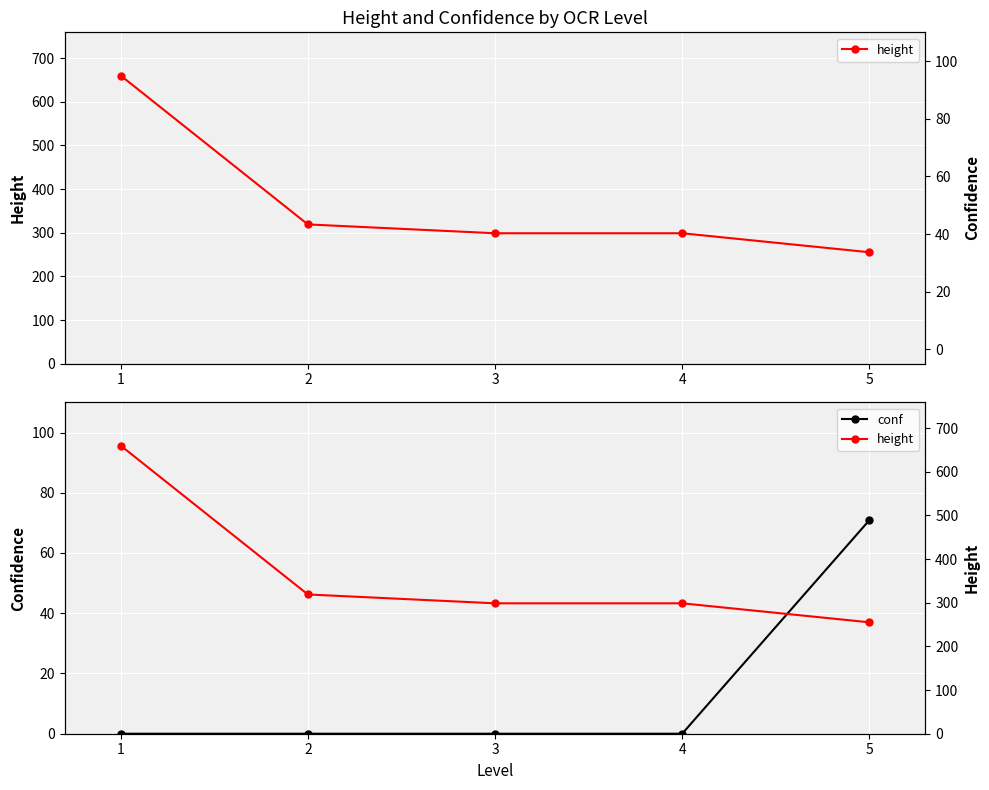

What is the value of the conf point at the 5th from the left?

70.9